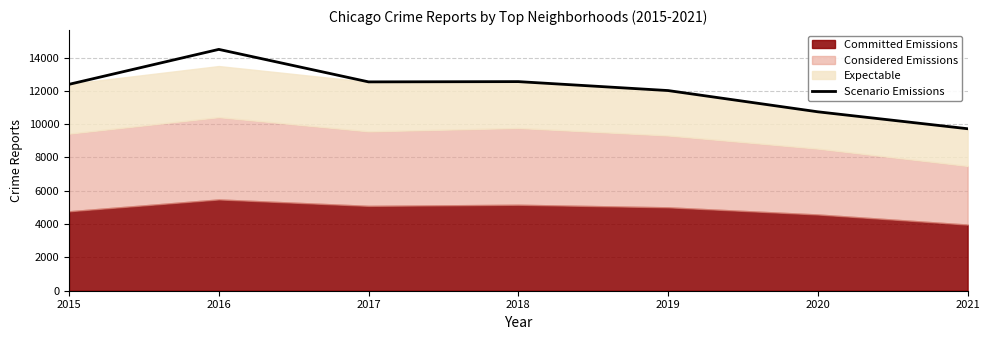

Which category has the lowest value in the Scenario Emissions series?

2021